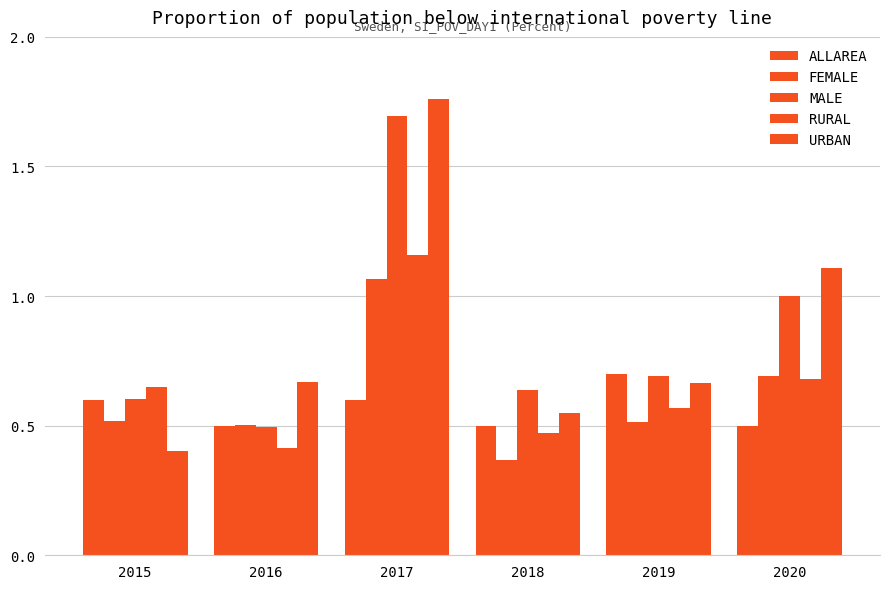

Is it true that ALLAREA equals 0.5 at 2016?

True